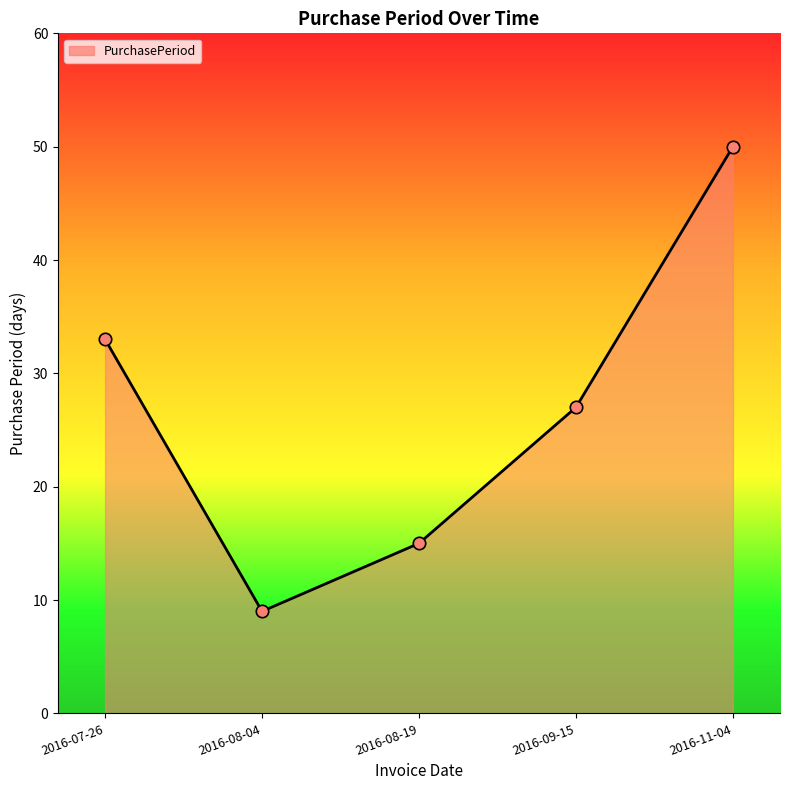

Approximately how many times larger is the value at 2016-11-04 compared to 2016-07-26?

1.5